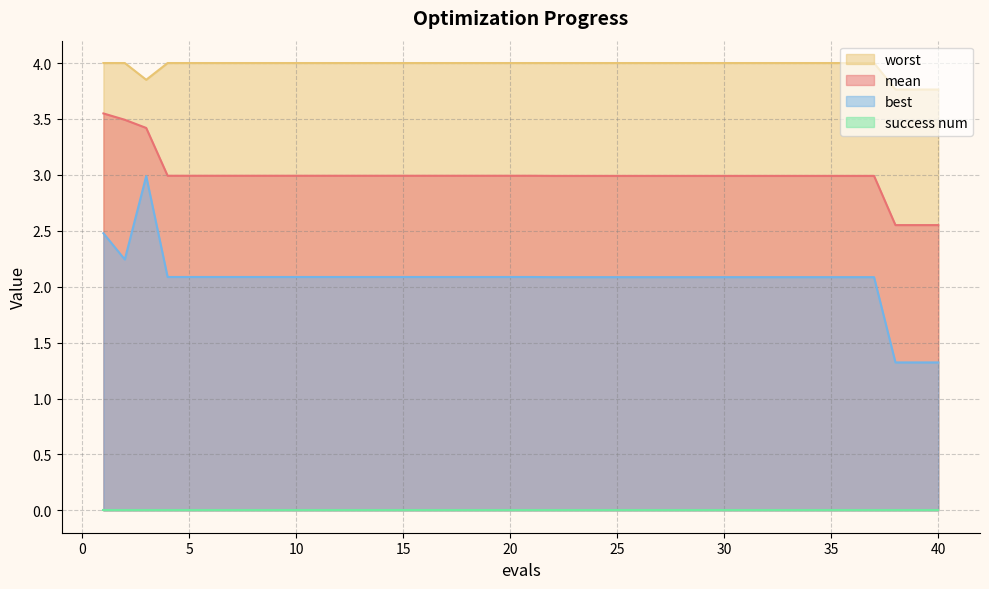

Is it true that worst equals 4.0 at 13?

True